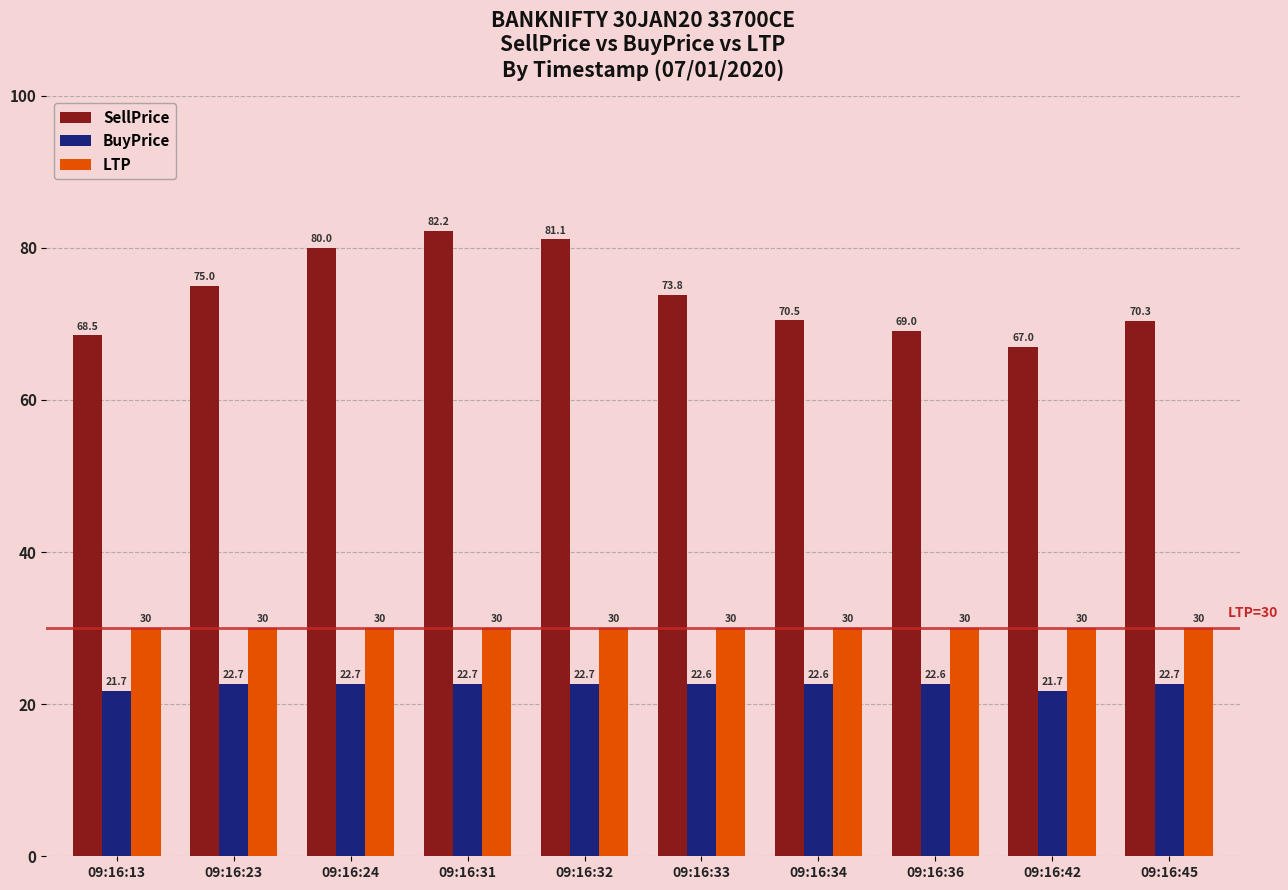

What is the minimum value shown in the chart?

21.7